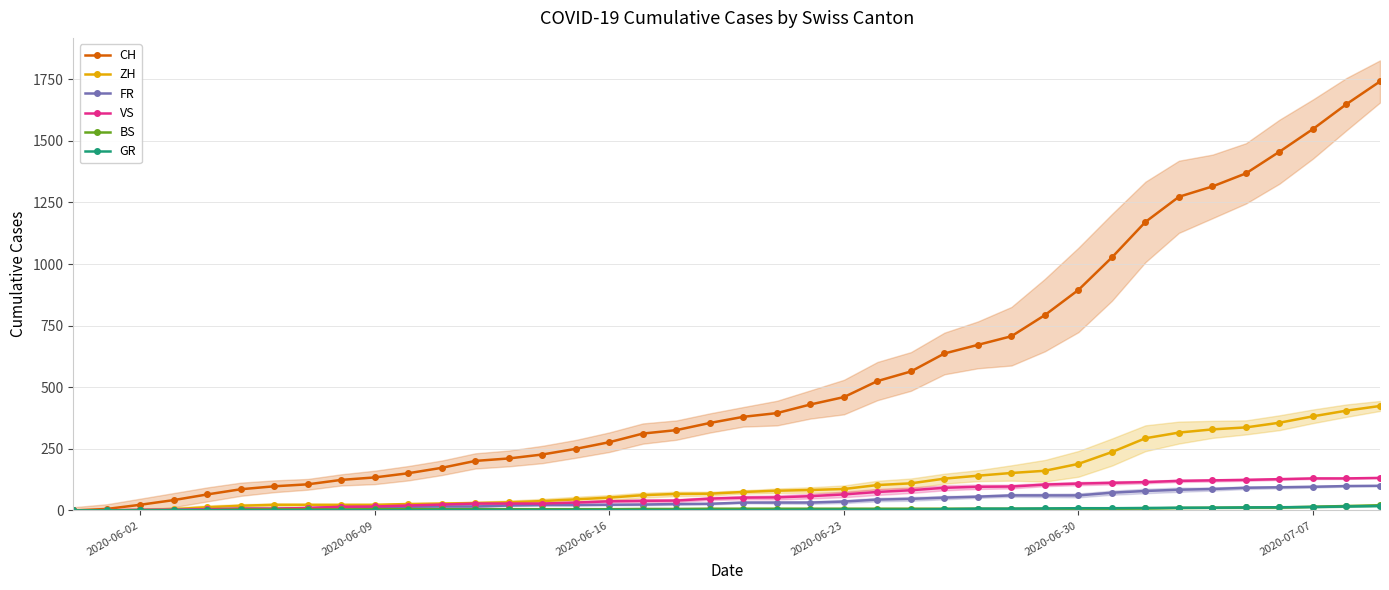

What is the highest value of the VS series?

132